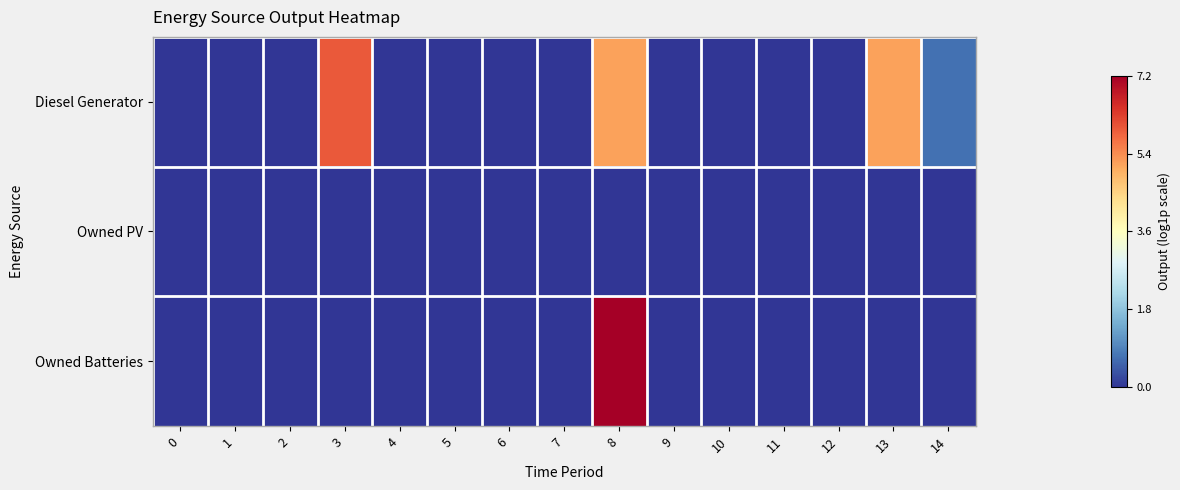

Count the number of data series in this chart.

3